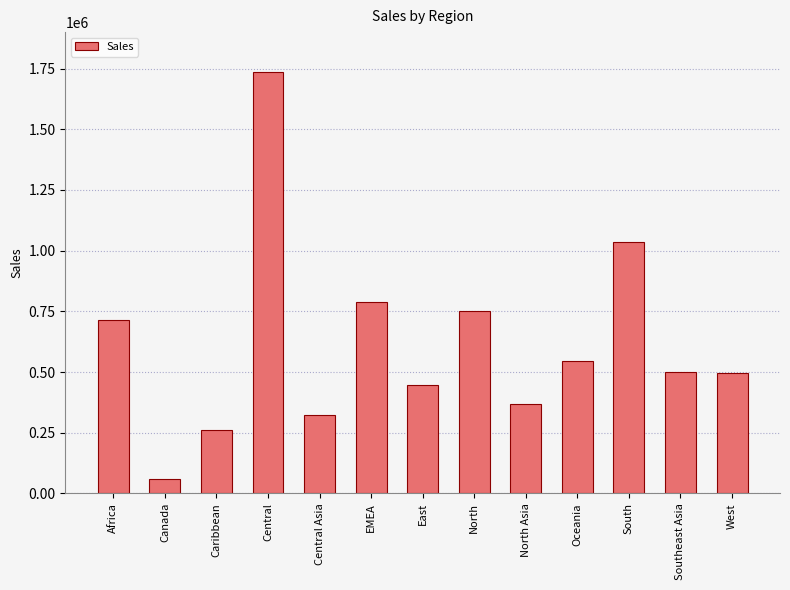

What is the average value?

617183